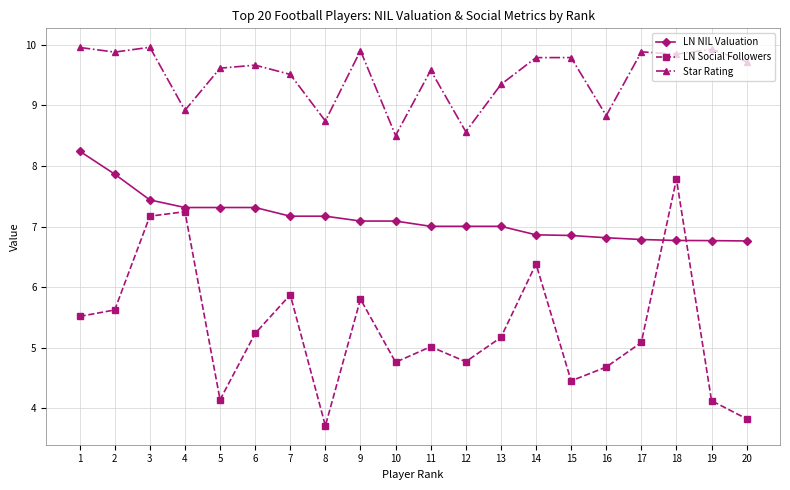

Reading left to right, extract all data points from this chart.

LN NIL Valuation: 8.2	7.9	7.4	7.3	7.3	7.3	7.2	7.2	7.1	7.1	7.0	7.0	7.0	6.9	6.9	6.8	6.8	6.8	6.8	6.8
LN Social Followers: 5.5	5.6	7.2	7.2	4.1	5.2	5.9	3.7	5.8	4.8	5.0	4.8	5.2	6.4	4.5	4.7	5.1	7.8	4.1	3.8
Star Rating: 10.0	9.9	10.0	8.9	9.6	9.7	9.5	8.7	9.9	8.5	9.6	8.6	9.3	9.8	9.8	8.8	9.9	9.8	9.9	9.7